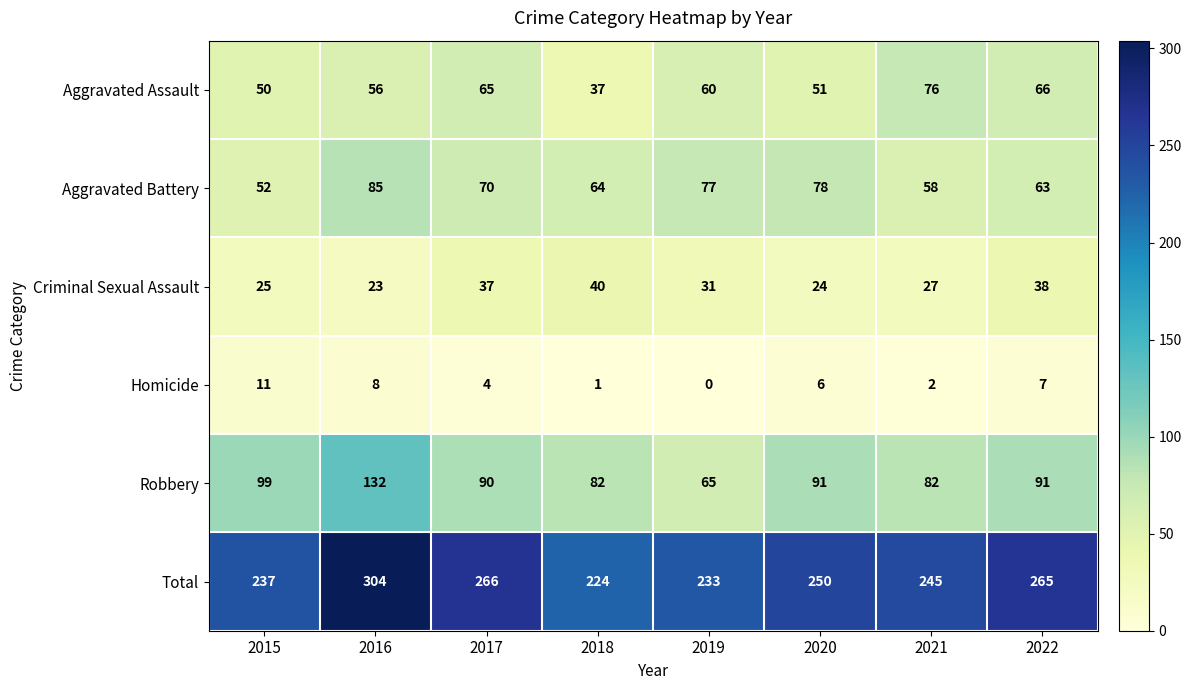

Count the number of categories in the chart.

8